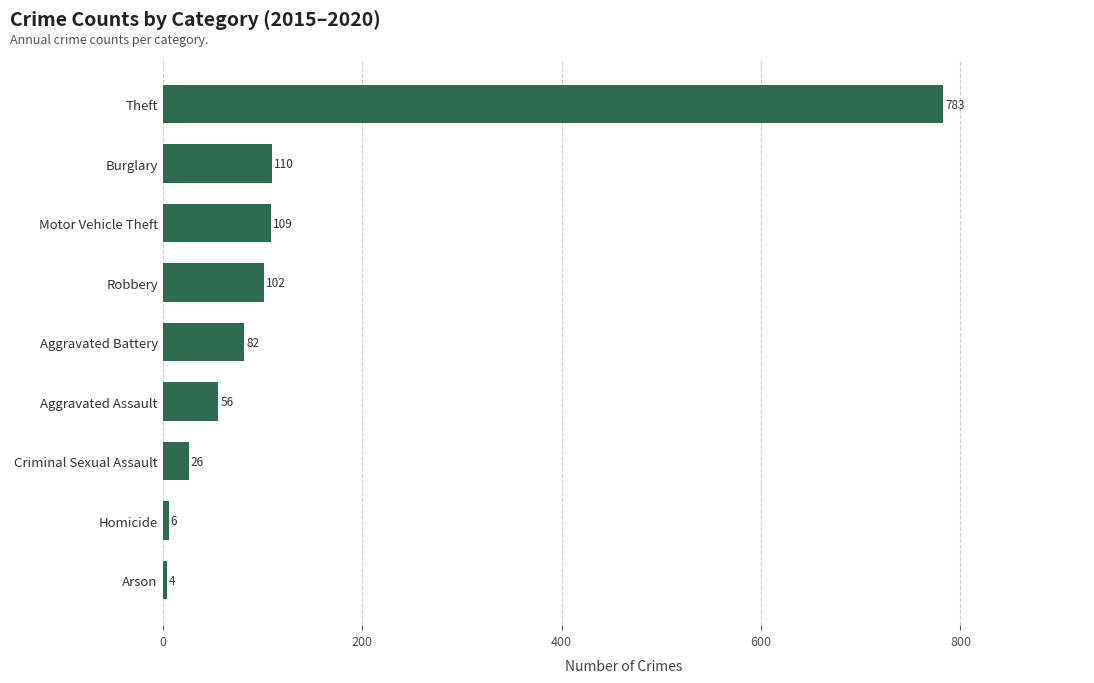

What is the difference between the values at Burglary and Aggravated Battery?

28